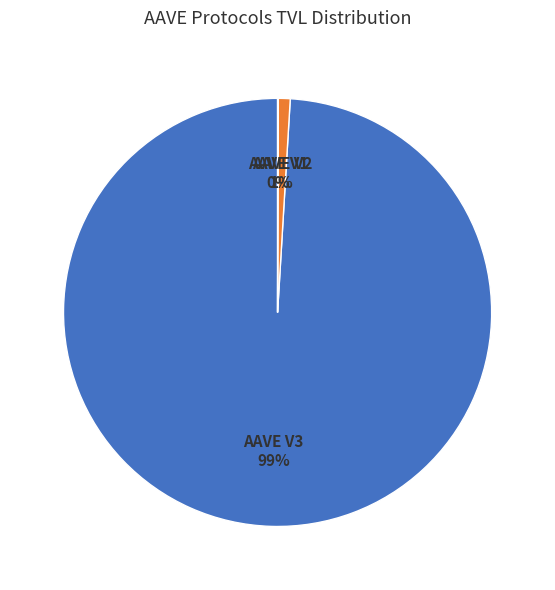

True or false: AAVE V3 accounts for 99% of the total.

True